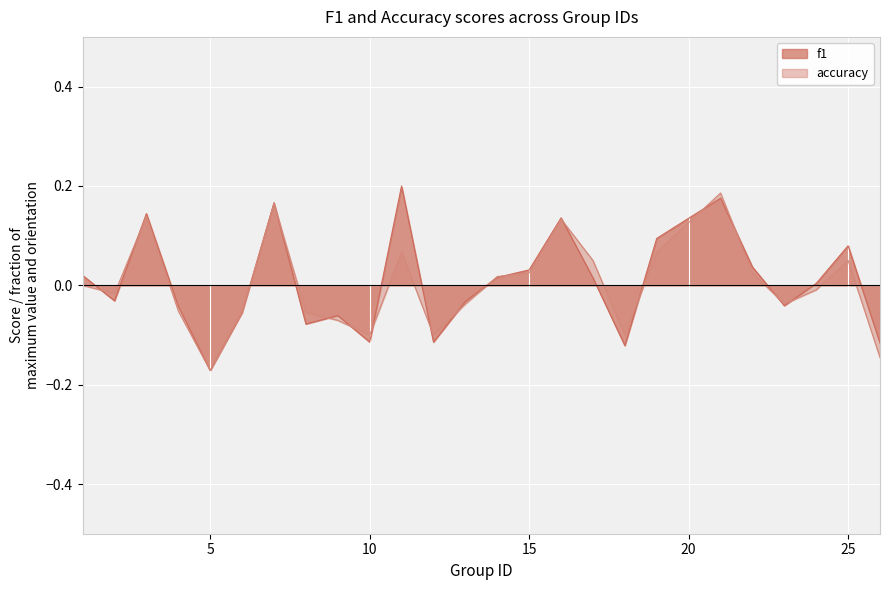

What is the difference between the second highest and minimum values in the f1 series?

0.3